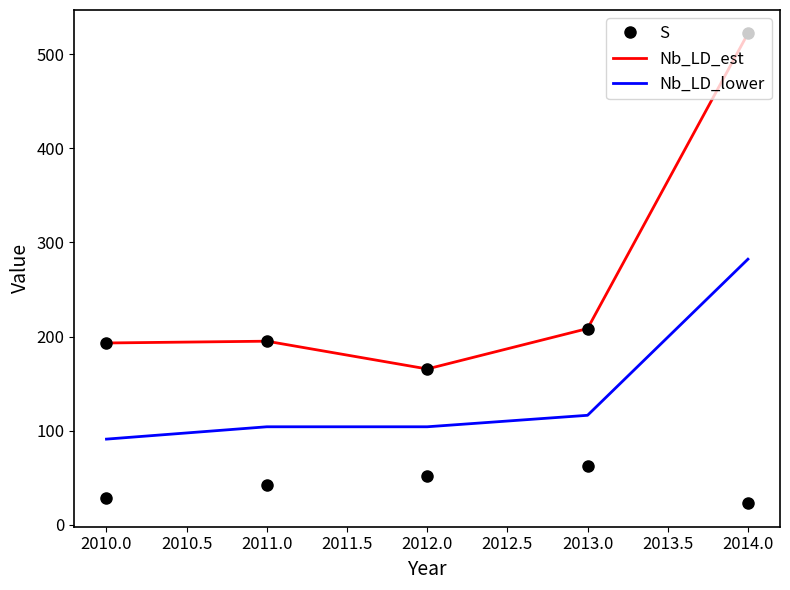

Which category has the highest value in the Nb_LD_est series?

2014.0